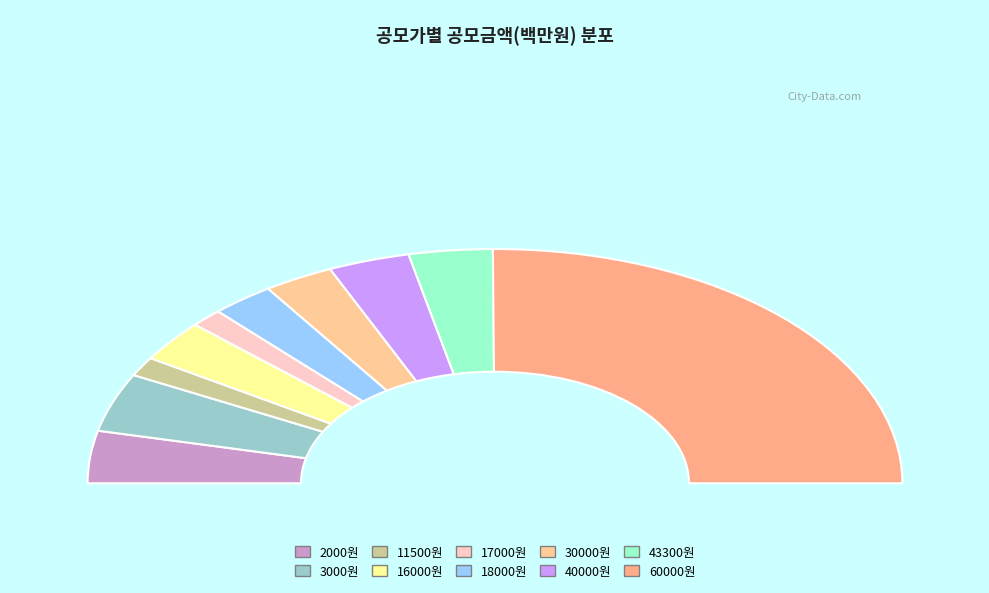

What percentage is the 30000 slice, to the nearest percent?

6%